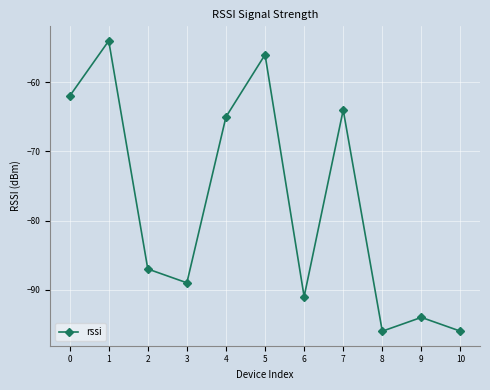

What is the sum of the values at 4 and 10?

-161